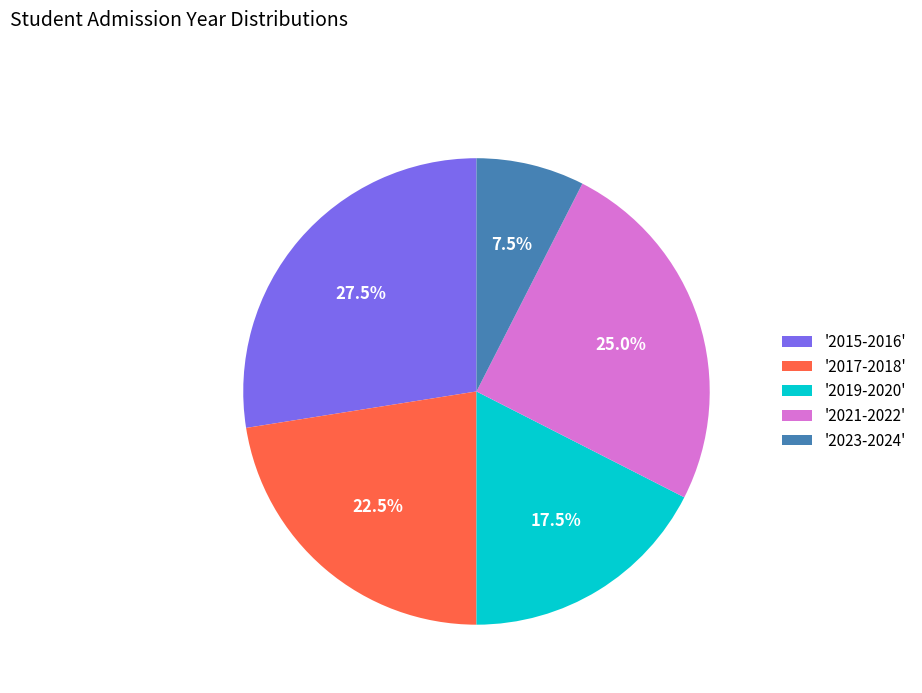

Which category has the biggest portion of the pie?

'2015-2016'